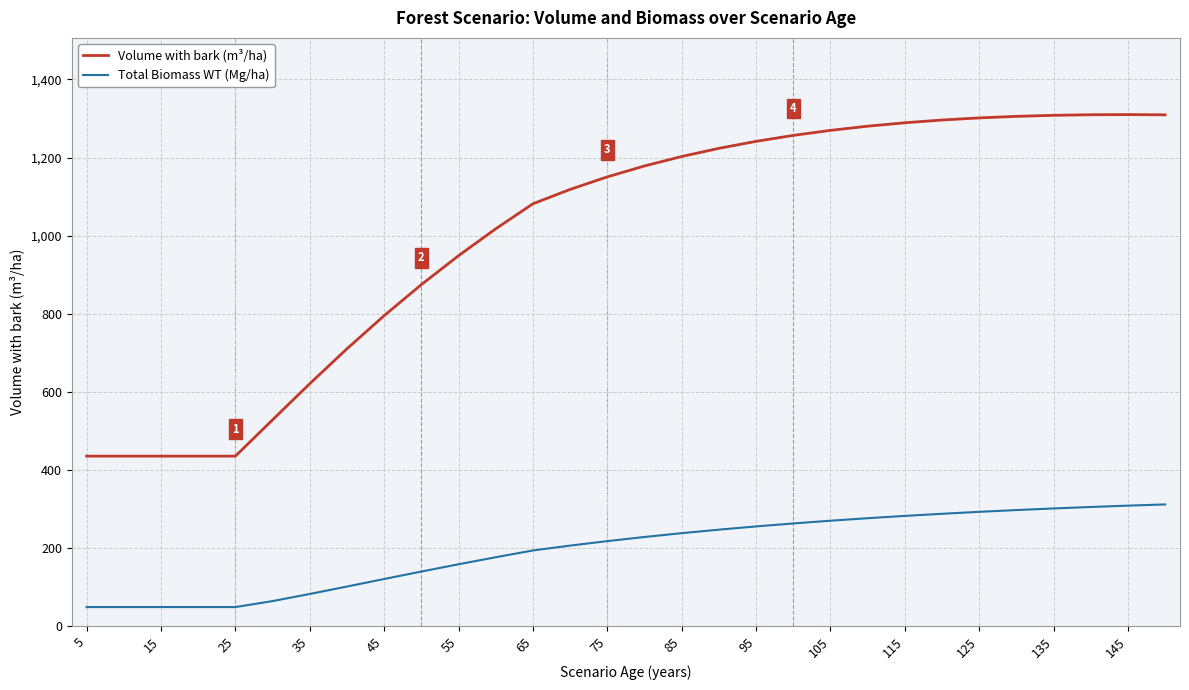

Rank the series by their average value, from lowest to highest.

Total Biomass WT (Mg/ha), Volume with bark (m³/ha)